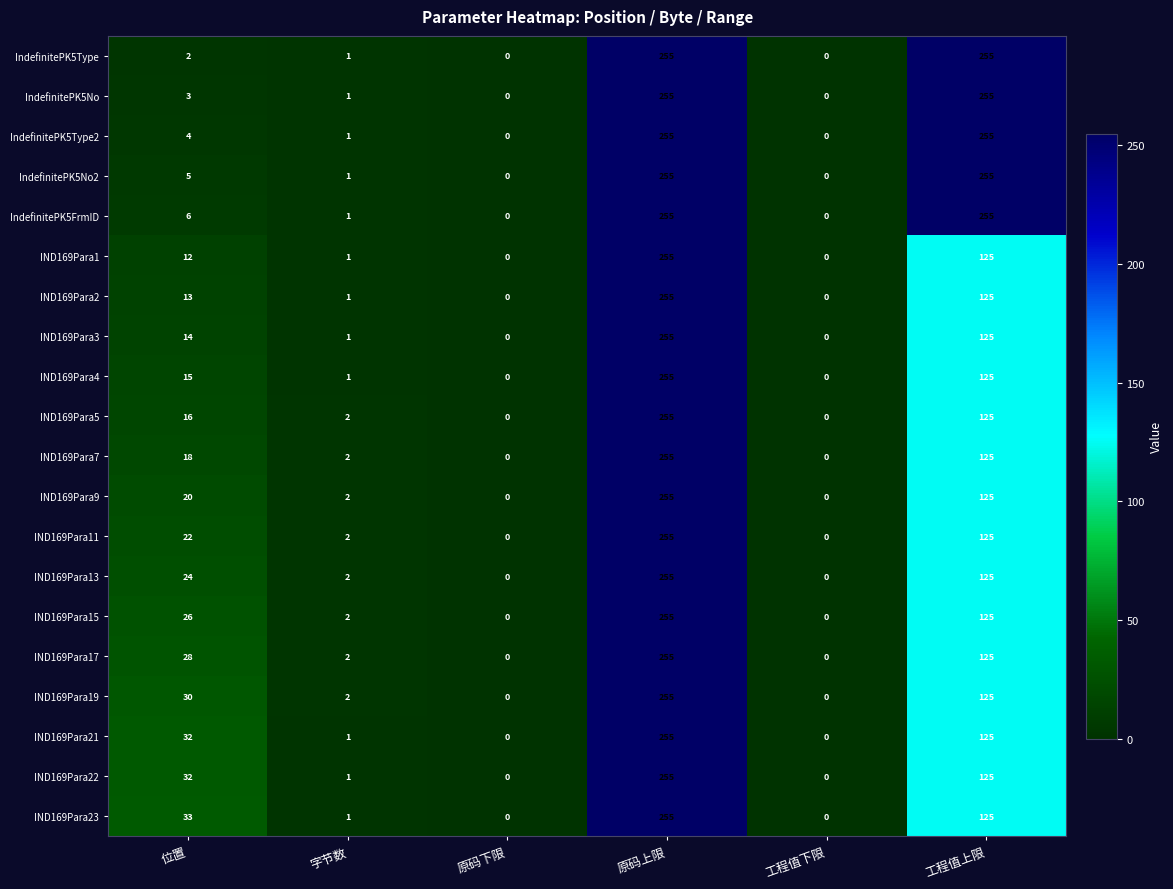

Between 位置 and 原码上限, which series saw the biggest shift?

IndefinitePK5Type